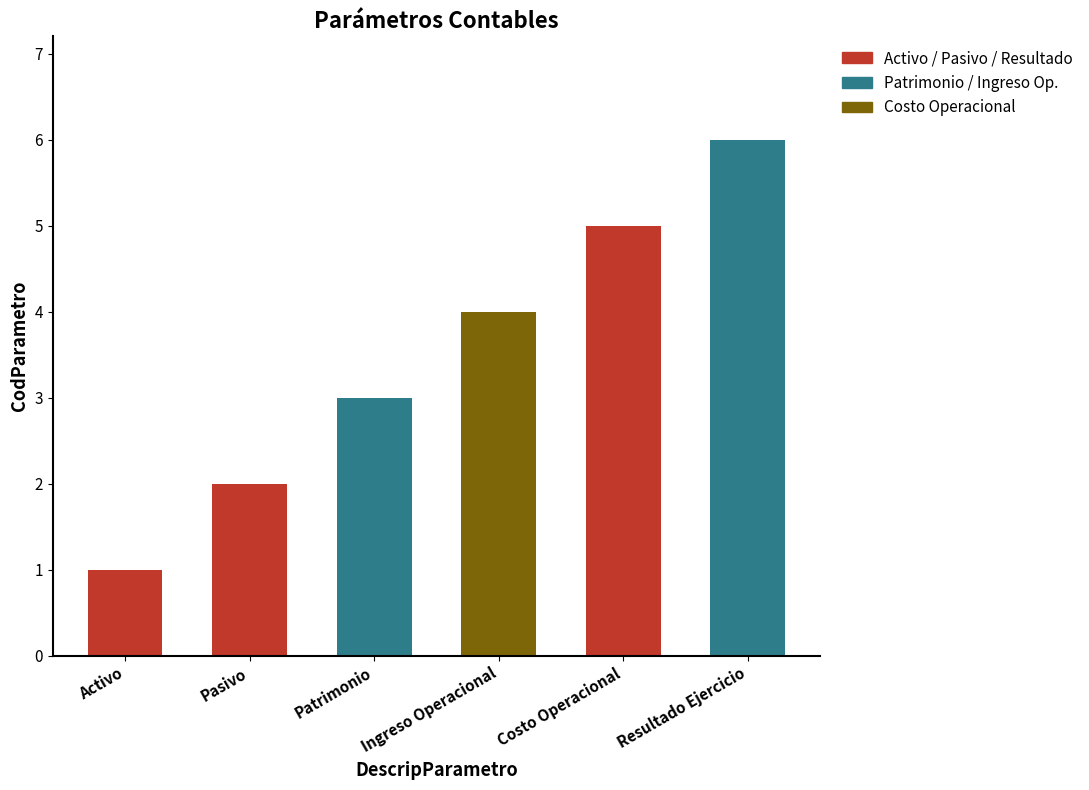

What is the value of the 1st bar from the left?

1